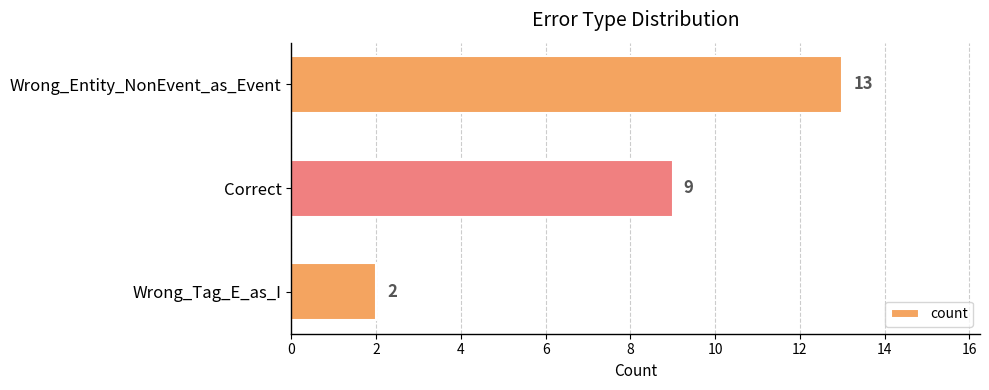

Count the number of data series in this chart.

1